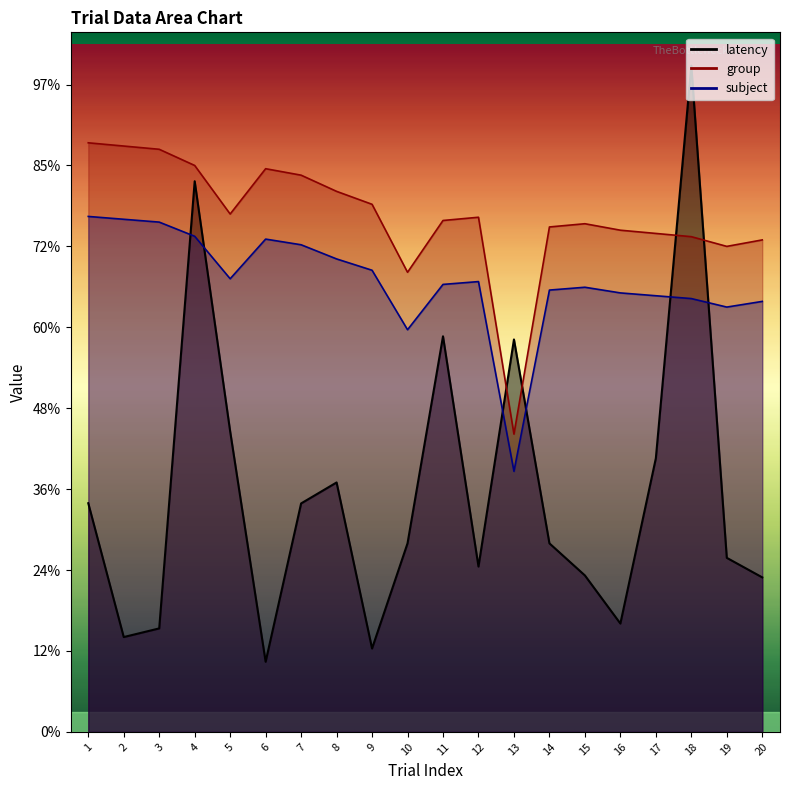

Which series has the largest range (max minus min)?

latency